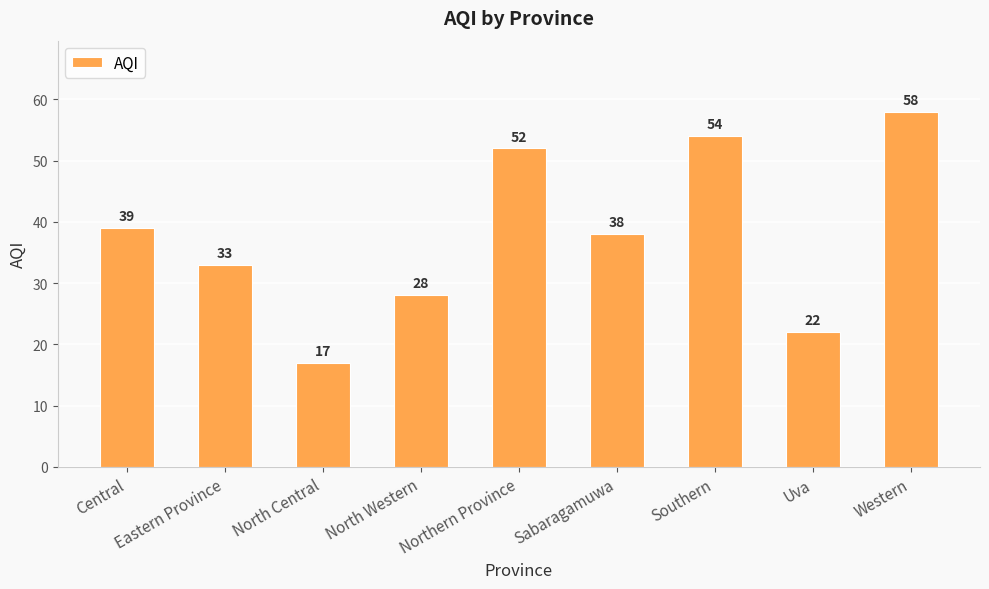

List the labels in order of value, smallest first.

North Central, Uva, North Western, Eastern Province, Sabaragamuwa, Central, Northern Province, Southern, Western